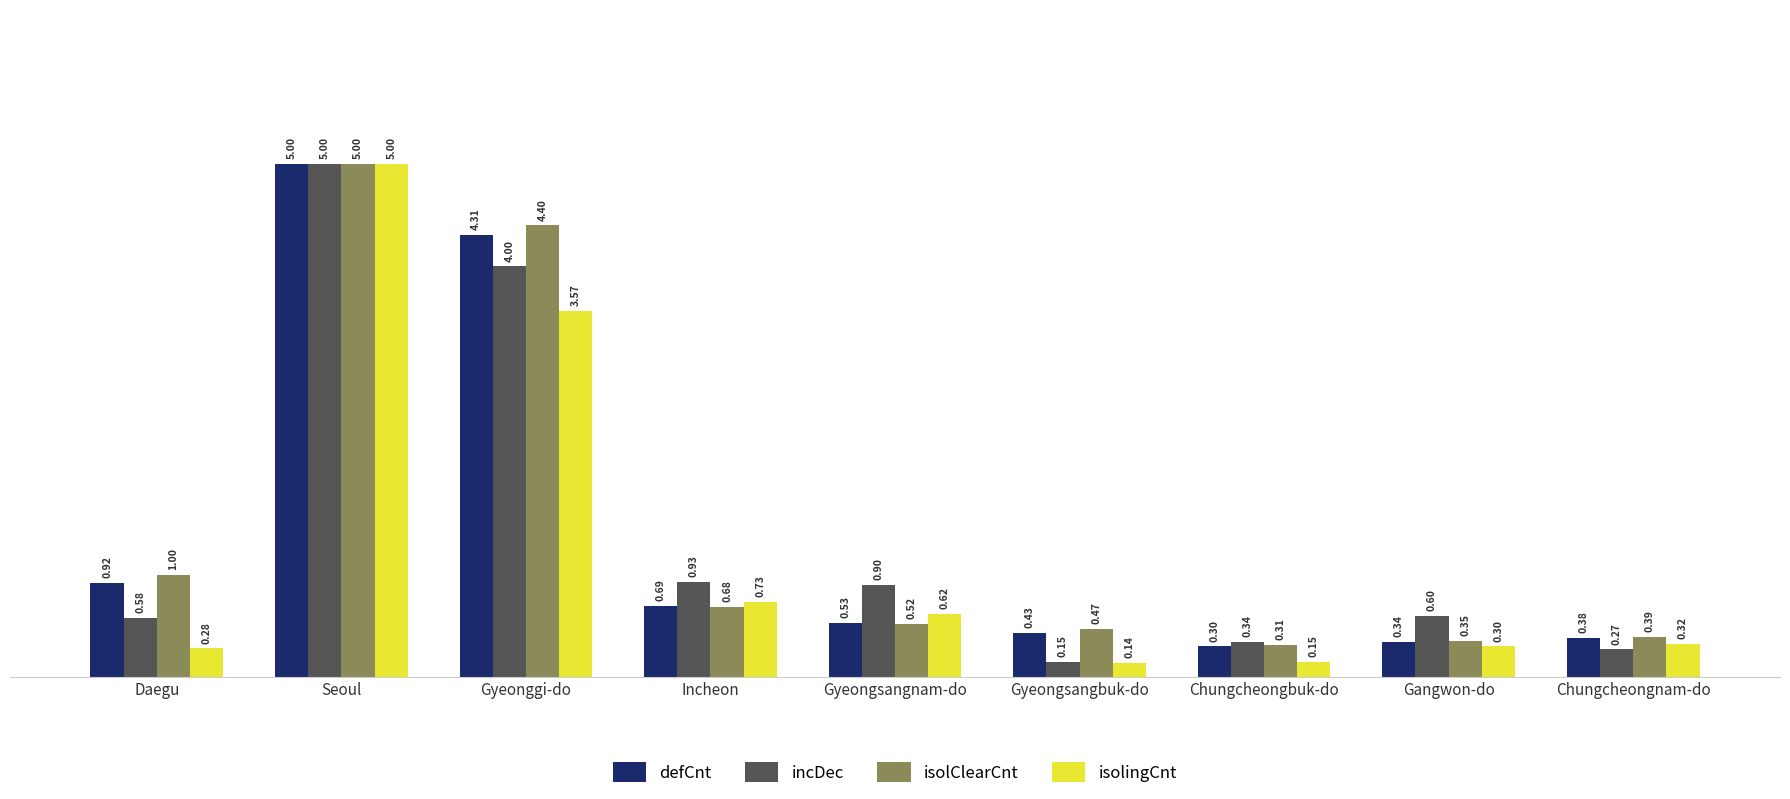

Rank the series at Gyeonggi-do from highest to lowest value.

isolClearCnt, defCnt, incDec, isolingCnt